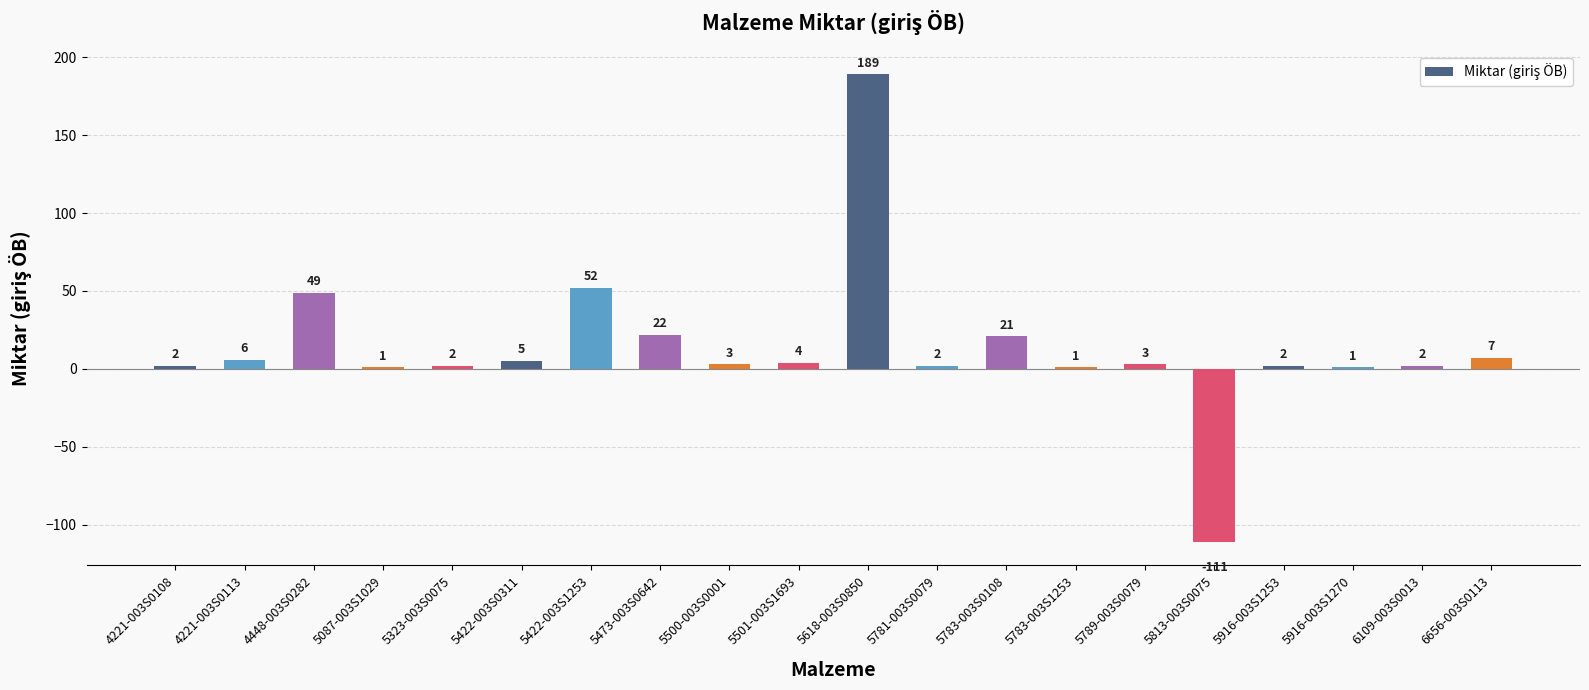

Reading right to left, extract all data points from this chart.

6656-003S0113=7	6109-003S0013=2	5916-003S1270=1	5916-003S1253=2	5813-003S0075=-111	5789-003S0079=3	5783-003S1253=1	5783-003S0108=21	5781-003S0079=2	5618-003S0850=189	5501-003S1693=4	5500-003S0001=3	5473-003S0642=22	5422-003S1253=52	5422-003S0311=5	5323-003S0075=2	5087-003S1029=1	4448-003S0282=49	4221-003S0113=6	4221-003S0108=2